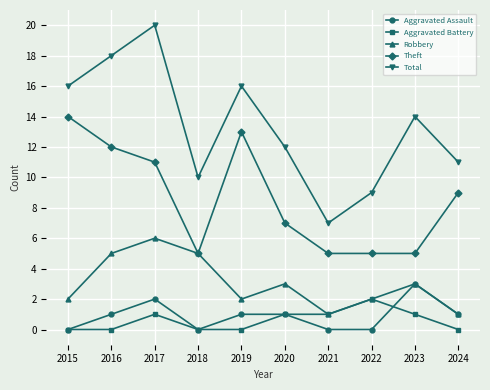

What are all the series names shown in the legend?

Aggravated Assault, Aggravated Battery, Robbery, Theft, Total